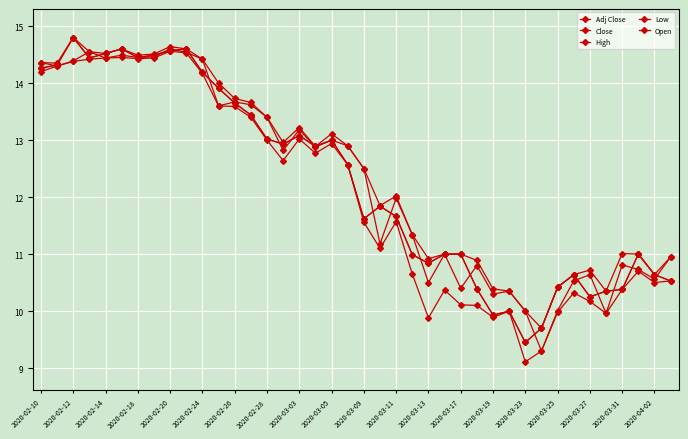

What is the value of the Open point at the 9th from the left?

14.6